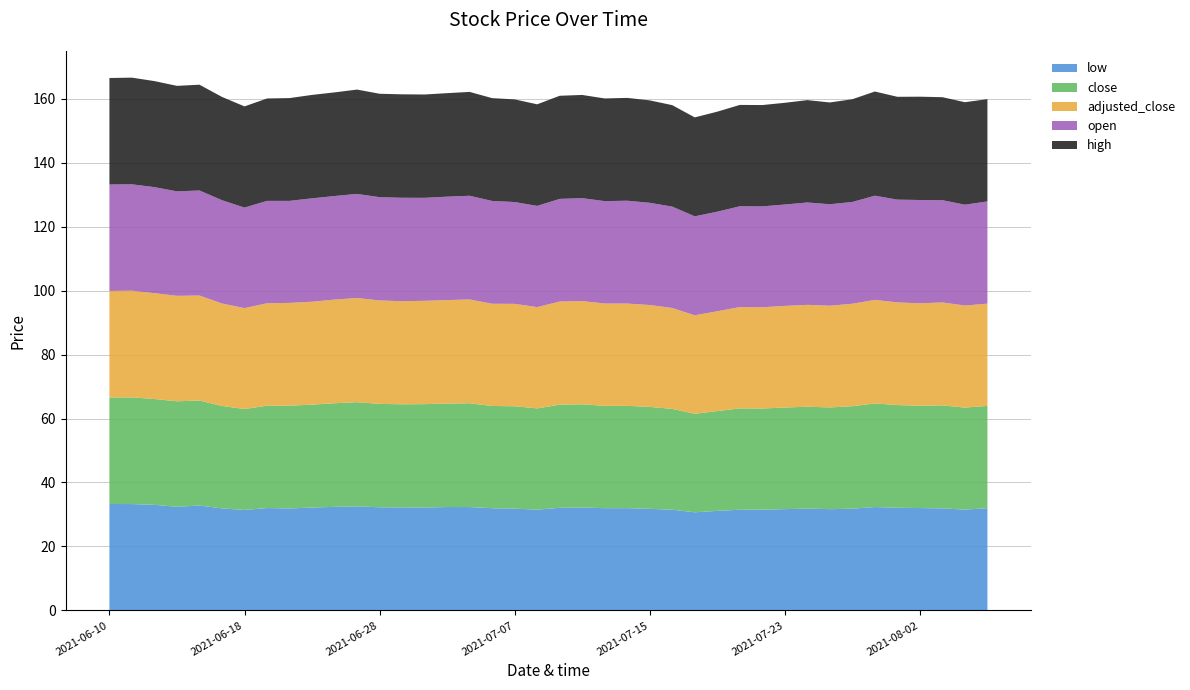

Reading left to right, extract all data points from this chart.

open: 2021-06-10=33.3	2021-06-11=33.3	2021-06-14=33.1	2021-06-15=32.7	2021-06-16=32.8	2021-06-17=32.3	2021-06-18=31.4	2021-06-21=32.0	2021-06-22=31.9	2021-06-23=32.3	2021-06-24=32.4	2021-06-25=32.5	2021-06-28=32.3	2021-06-29=32.3	2021-06-30=32.2	2021-07-01=32.3	2021-07-02=32.4	2021-07-06=32.1	2021-07-07=31.8	2021-07-08=31.6	2021-07-09=32.1	2021-07-12=32.2	2021-07-13=32.0	2021-07-14=32.1	2021-07-15=31.9	2021-07-16=31.7	2021-07-19=30.9	2021-07-20=31.1	2021-07-21=31.5	2021-07-22=31.5	2021-07-23=31.7	2021-07-26=32.0	2021-07-27=31.7	2021-07-28=31.8	2021-07-29=32.6	2021-07-30=32.1	2021-08-02=32.3	2021-08-03=32.0	2021-08-04=31.5	2021-08-05=32.0
low: 2021-06-10=33.3	2021-06-11=33.3	2021-06-14=33.0	2021-06-15=32.4	2021-06-16=32.8	2021-06-17=31.9	2021-06-18=31.4	2021-06-21=32.0	2021-06-22=31.9	2021-06-23=32.2	2021-06-24=32.4	2021-06-25=32.5	2021-06-28=32.2	2021-06-29=32.2	2021-06-30=32.2	2021-07-01=32.3	2021-07-02=32.3	2021-07-06=32.0	2021-07-07=31.8	2021-07-08=31.5	2021-07-09=32.1	2021-07-12=32.2	2021-07-13=32.0	2021-07-14=32.0	2021-07-15=31.8	2021-07-16=31.5	2021-07-19=30.7	2021-07-20=31.1	2021-07-21=31.5	2021-07-22=31.5	2021-07-23=31.7	2021-07-26=31.8	2021-07-27=31.7	2021-07-28=31.8	2021-07-29=32.3	2021-07-30=32.1	2021-08-02=32.0	2021-08-03=31.9	2021-08-04=31.5	2021-08-05=32.0
close: 2021-06-10=33.3	2021-06-11=33.4	2021-06-14=33.1	2021-06-15=33.0	2021-06-16=32.8	2021-06-17=32.0	2021-06-18=31.6	2021-06-21=32.0	2021-06-22=32.1	2021-06-23=32.2	2021-06-24=32.4	2021-06-25=32.6	2021-06-28=32.3	2021-06-29=32.2	2021-06-30=32.3	2021-07-01=32.4	2021-07-02=32.5	2021-07-06=32.0	2021-07-07=32.0	2021-07-08=31.7	2021-07-09=32.2	2021-07-12=32.3	2021-07-13=32.0	2021-07-14=32.0	2021-07-15=31.9	2021-07-16=31.5	2021-07-19=30.8	2021-07-20=31.2	2021-07-21=31.7	2021-07-22=31.6	2021-07-23=31.8	2021-07-26=31.9	2021-07-27=31.8	2021-07-28=32.0	2021-07-29=32.4	2021-07-30=32.1	2021-08-02=32.0	2021-08-03=32.2	2021-08-04=31.9	2021-08-05=32.0
adjusted_close: 2021-06-10=33.3	2021-06-11=33.4	2021-06-14=33.1	2021-06-15=33.0	2021-06-16=32.8	2021-06-17=32.0	2021-06-18=31.6	2021-06-21=32.0	2021-06-22=32.1	2021-06-23=32.2	2021-06-24=32.4	2021-06-25=32.6	2021-06-28=32.3	2021-06-29=32.2	2021-06-30=32.3	2021-07-01=32.4	2021-07-02=32.5	2021-07-06=32.0	2021-07-07=32.0	2021-07-08=31.7	2021-07-09=32.2	2021-07-12=32.3	2021-07-13=32.0	2021-07-14=32.0	2021-07-15=31.9	2021-07-16=31.5	2021-07-19=30.8	2021-07-20=31.2	2021-07-21=31.7	2021-07-22=31.6	2021-07-23=31.8	2021-07-26=31.9	2021-07-27=31.8	2021-07-28=32.0	2021-07-29=32.4	2021-07-30=32.1	2021-08-02=32.0	2021-08-03=32.2	2021-08-04=31.9	2021-08-05=32.0
high: 2021-06-10=33.3	2021-06-11=33.4	2021-06-14=33.1	2021-06-15=33.0	2021-06-16=33.1	2021-06-17=32.3	2021-06-18=31.6	2021-06-21=32.0	2021-06-22=32.1	2021-06-23=32.3	2021-06-24=32.4	2021-06-25=32.6	2021-06-28=32.3	2021-06-29=32.3	2021-06-30=32.3	2021-07-01=32.4	2021-07-02=32.5	2021-07-06=32.1	2021-07-07=32.1	2021-07-08=31.8	2021-07-09=32.2	2021-07-12=32.3	2021-07-13=32.1	2021-07-14=32.1	2021-07-15=32.0	2021-07-16=31.7	2021-07-19=30.9	2021-07-20=31.3	2021-07-21=31.7	2021-07-22=31.7	2021-07-23=31.8	2021-07-26=32.0	2021-07-27=31.8	2021-07-28=32.1	2021-07-29=32.6	2021-07-30=32.1	2021-08-02=32.3	2021-08-03=32.2	2021-08-04=32.0	2021-08-05=32.0